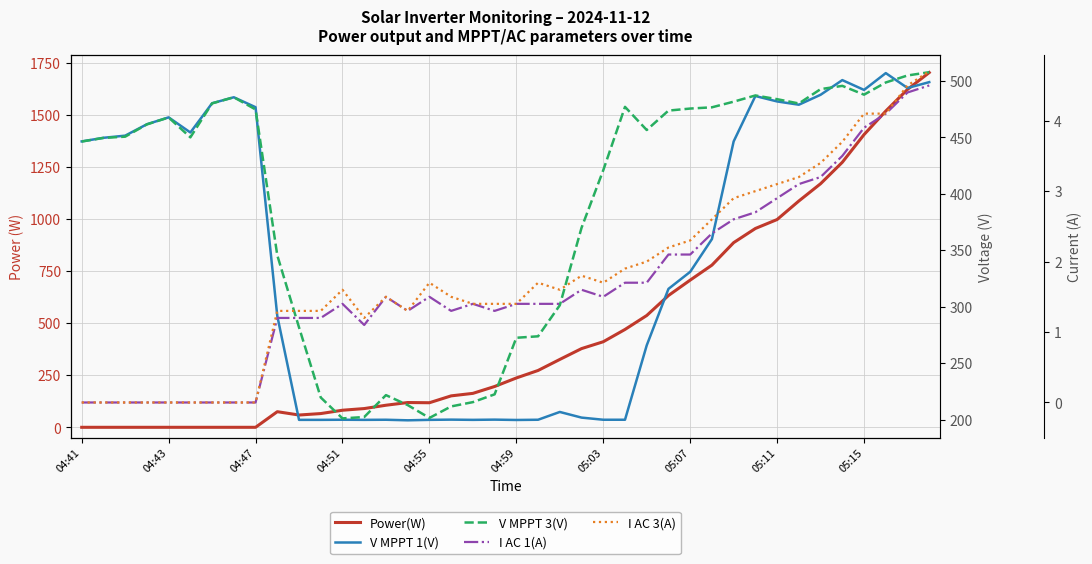

Does the chart have visible grid lines?

Yes